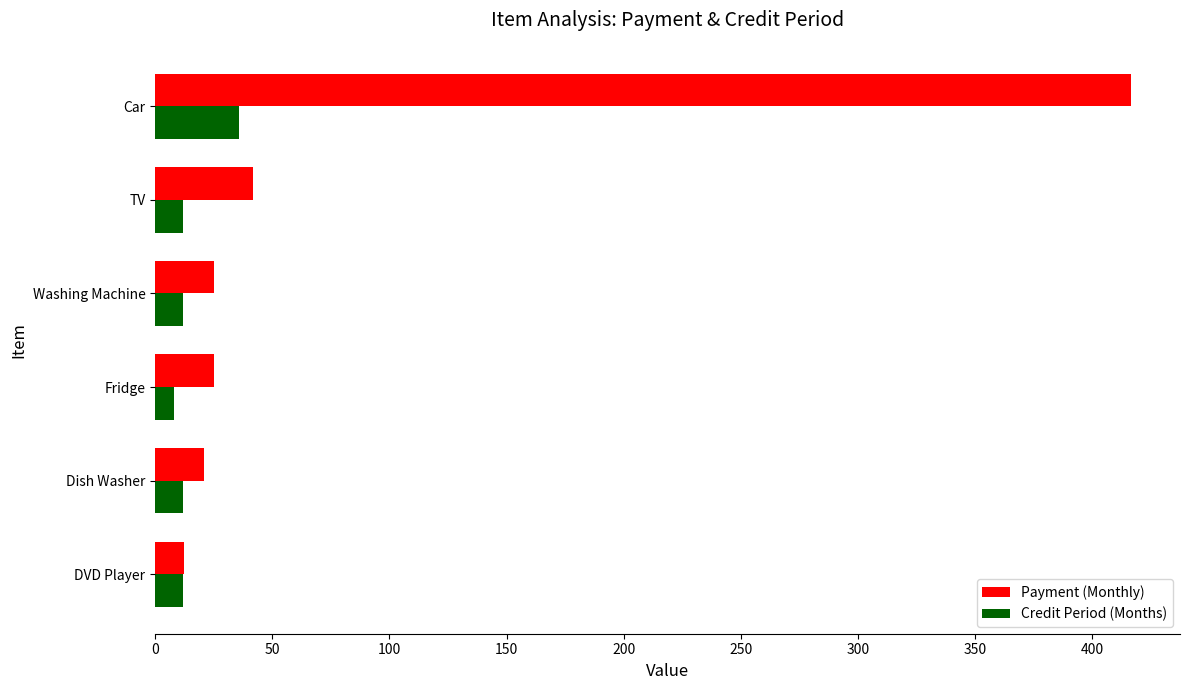

List the series in order of their peak value, lowest first.

Credit Period (Months), Payment (Monthly)